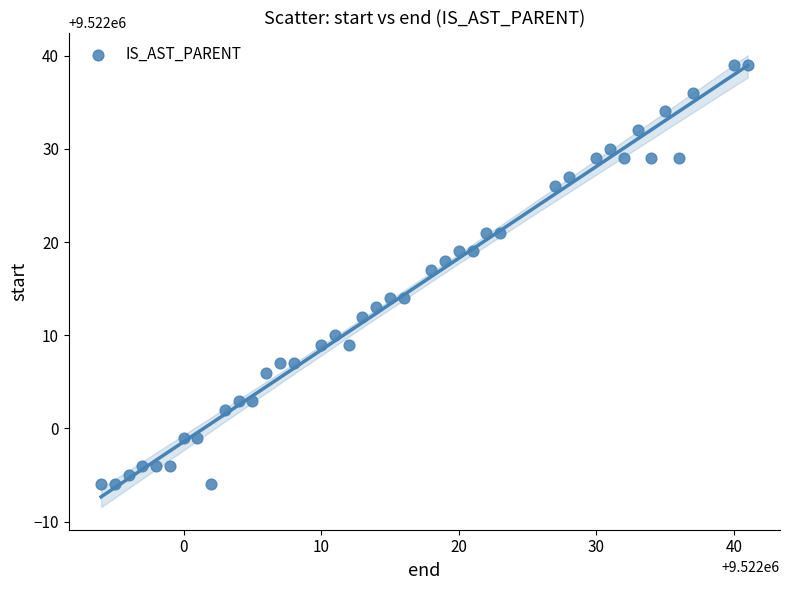

What is the range of Y values (max minus min)?

45